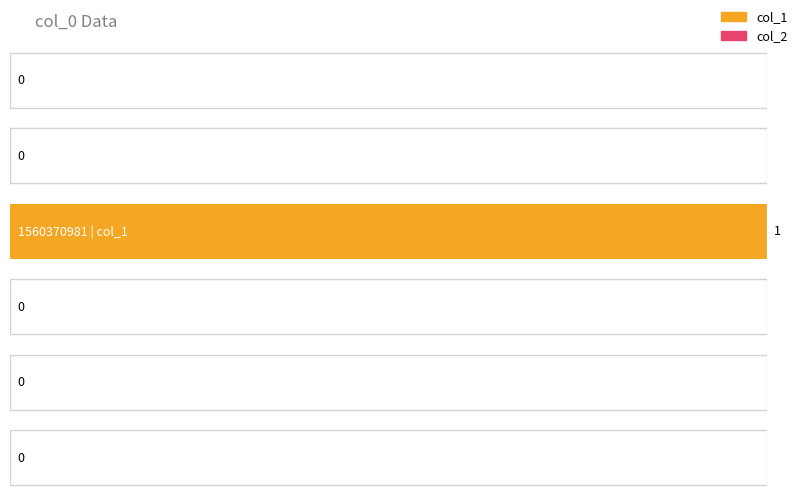

Which series changed the most between 1552747024 and 1560370981?

col_1